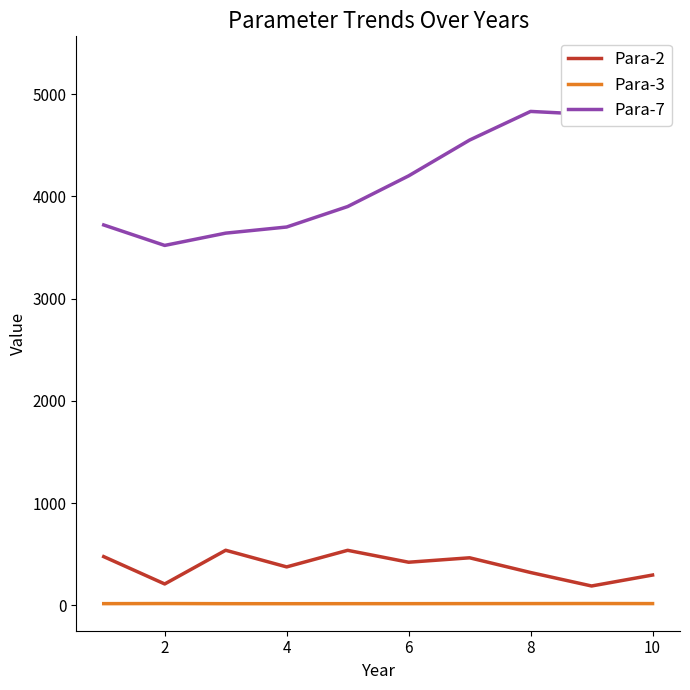

True or false: Para-3 and Para-2 cross at least once.

False